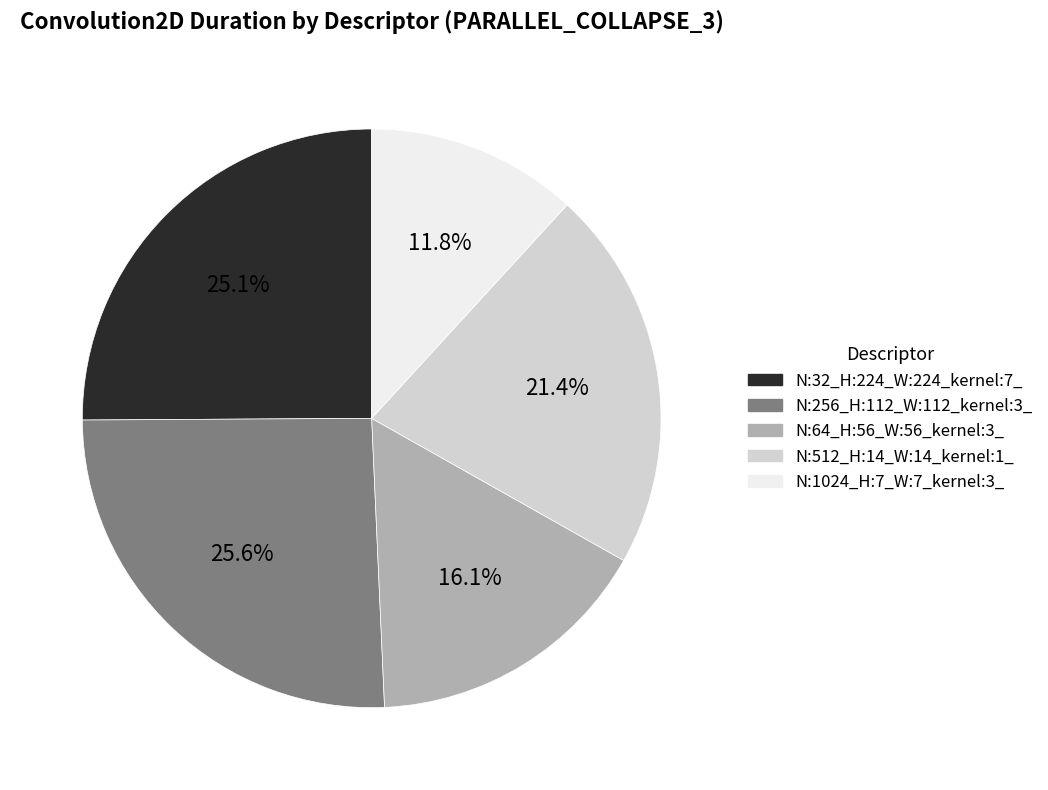

What percentage do N:1024_H:7_W:7_kernel:3_ and N:512_H:14_W:14_kernel:1_ together represent?

33.2%